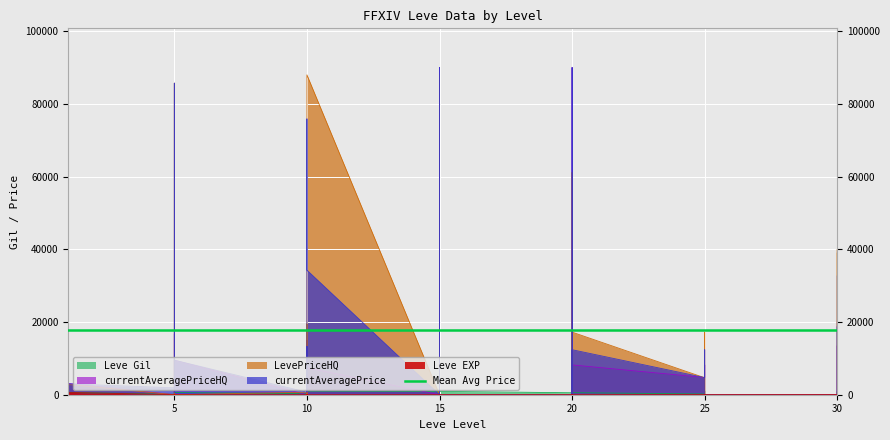

At how many categories does at least one series exceed 25778?

13